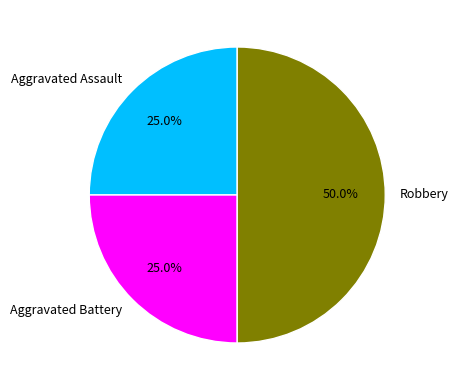

Which slice is the largest?

Robbery